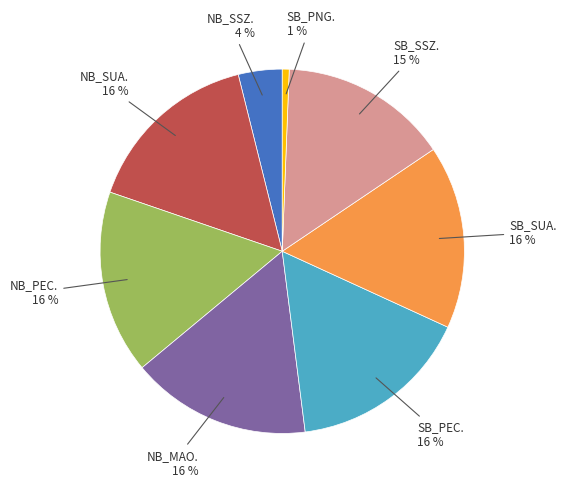

Approximately how many times larger is the value at SB_SSZ. 15 % compared to NB_SSZ. 4 %?

3.8